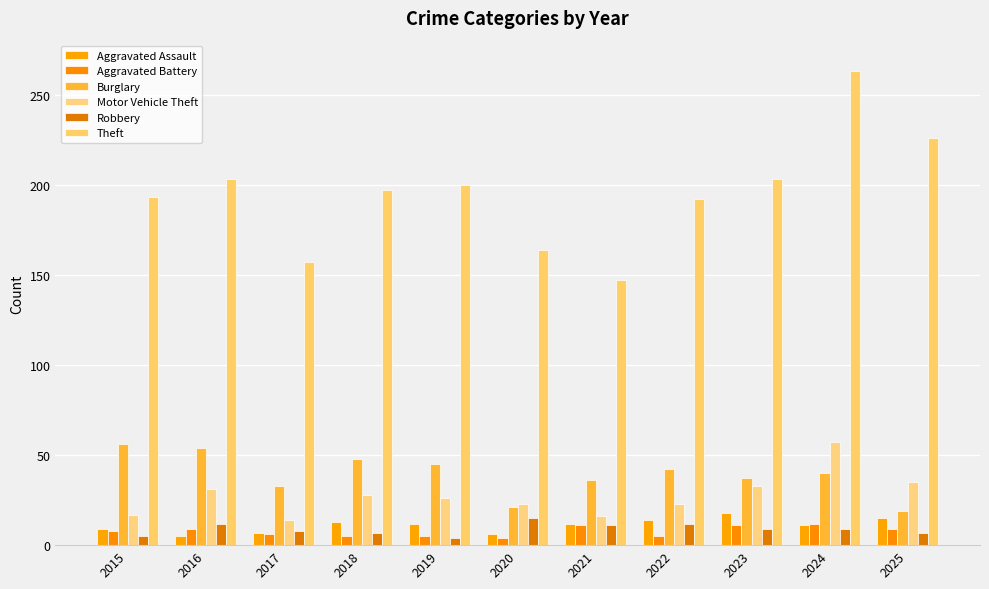

Count the number of data series in this chart.

6